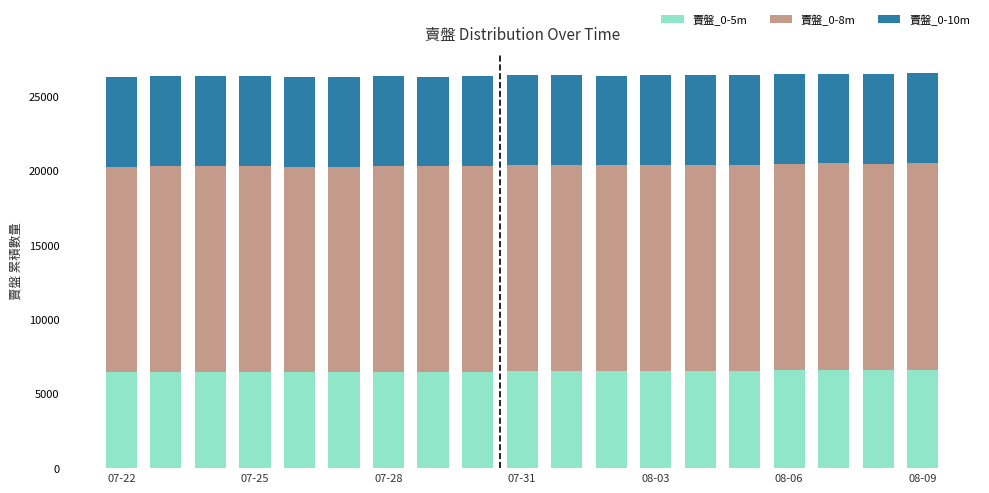

What is the lowest value of the 賣盤_0-5m series?

6445